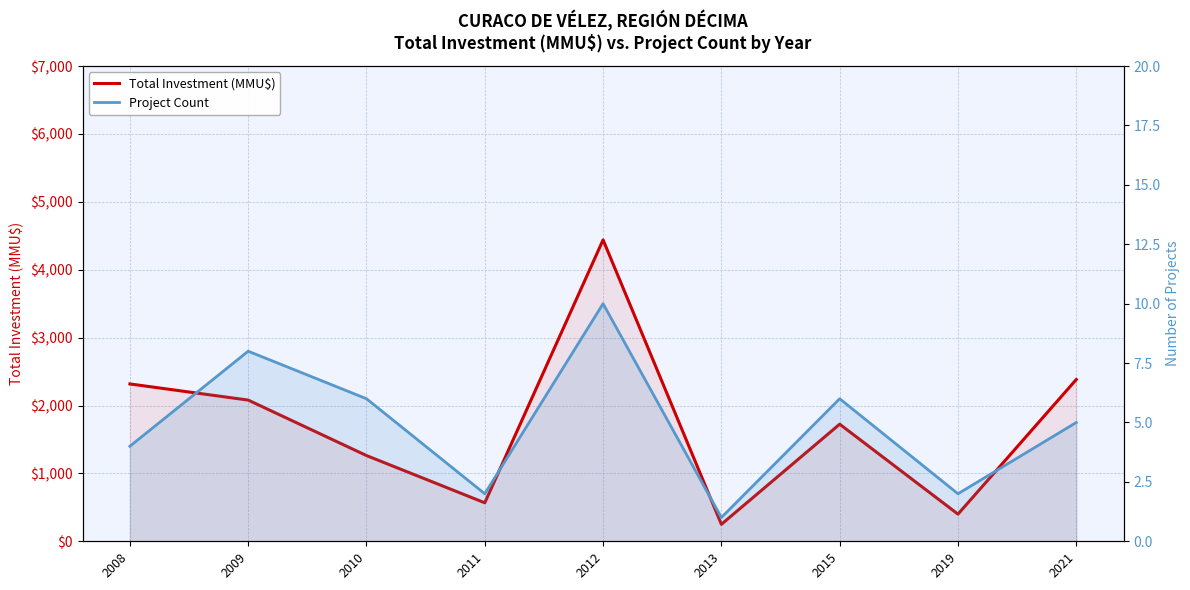

Reading right to left, transcribe all the data shown in this chart.

Total Investment (MMU$): 2383	400	1725	250	4440	567	1263	2080	2318
Project Count: 5	2	6	1	10	2	6	8	4